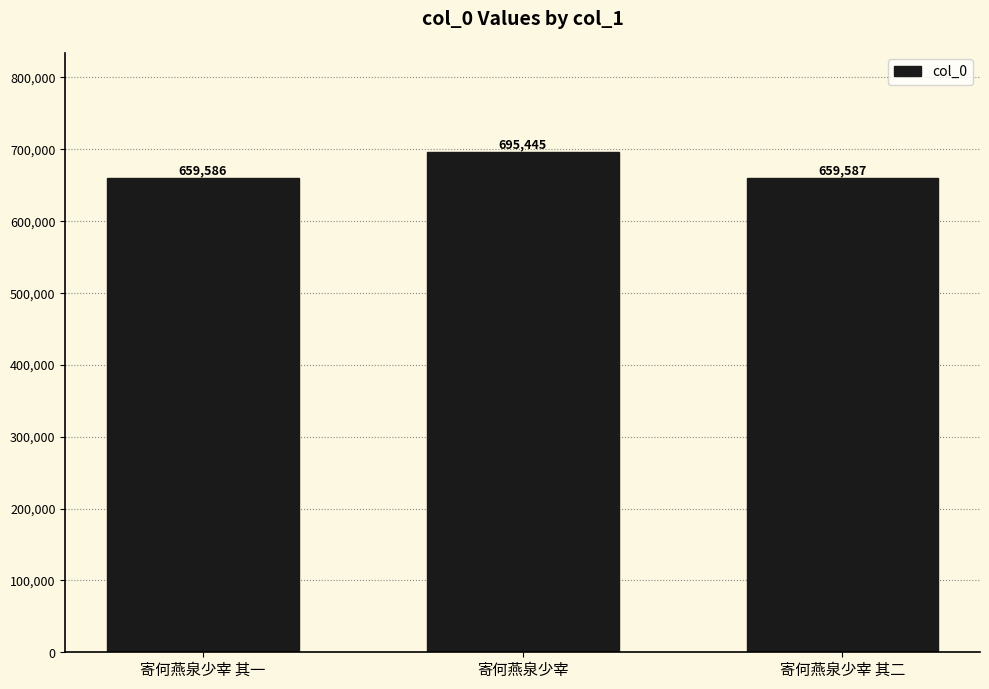

Does the chart contain any negative values?

No